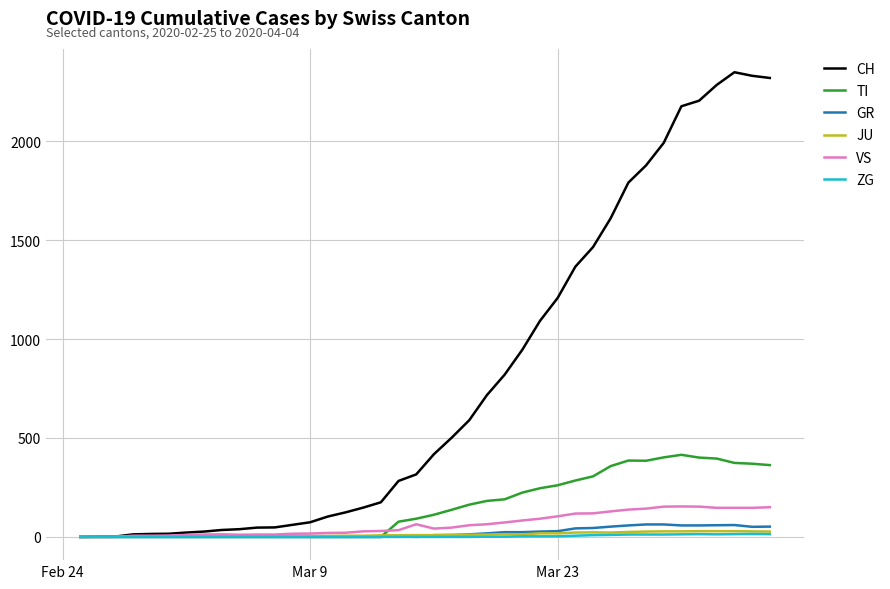

Which series has the largest total across all categories?

CH